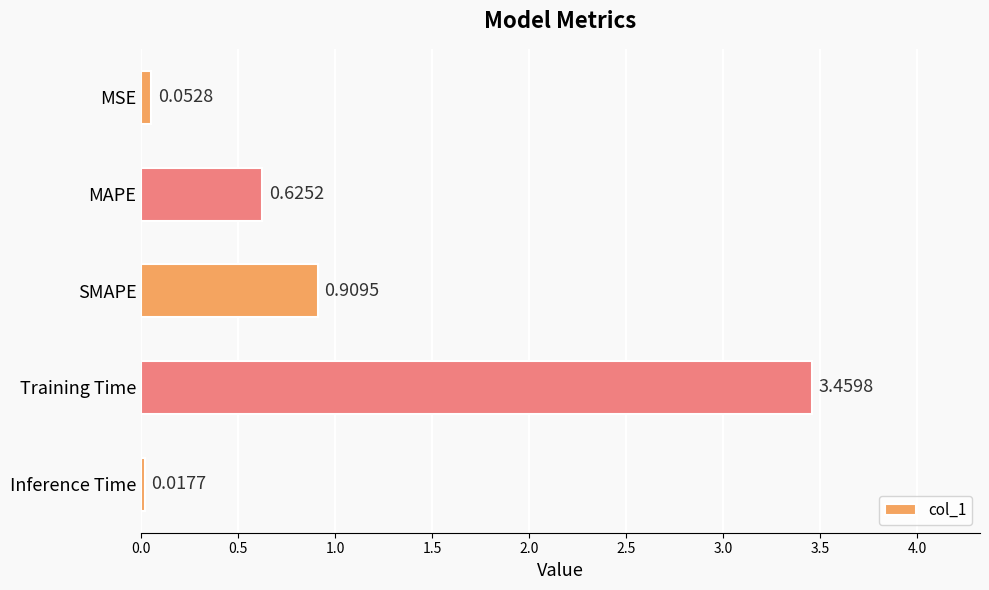

Which category has the highest value across all series?

Training Time